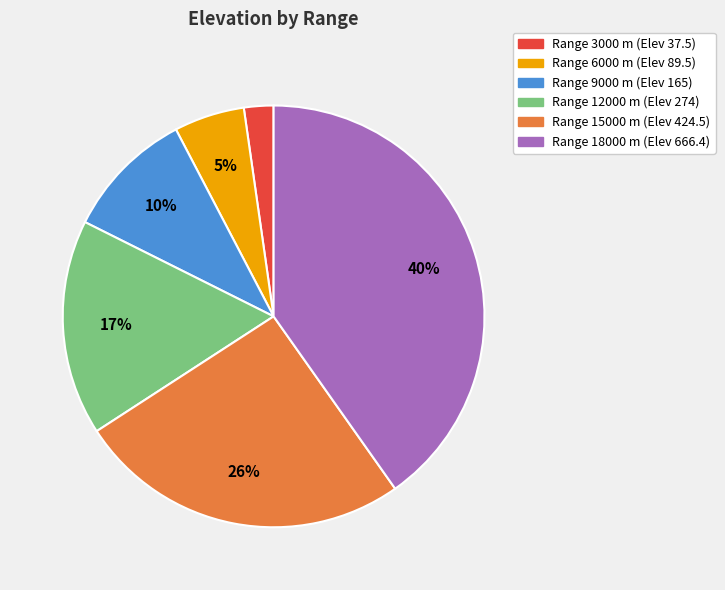

The Range 9000 m (Elev 165) slice represents 10% of the pie. True or false?

True